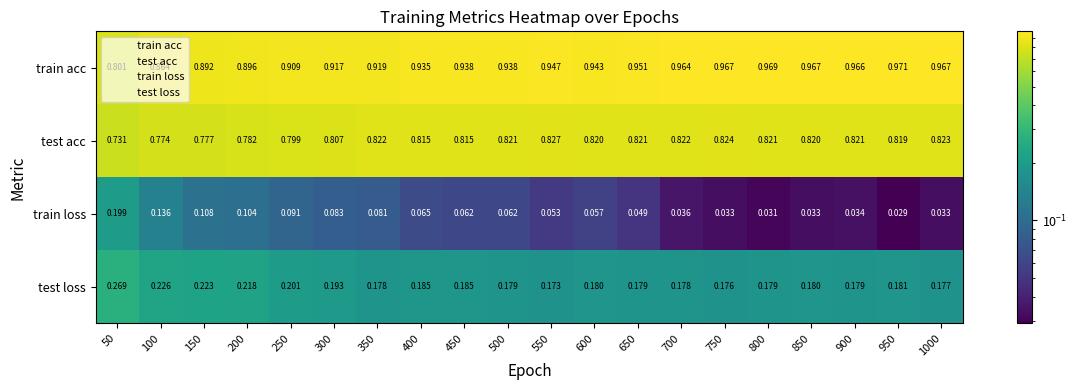

At how many categories does at least one series exceed 0?

20